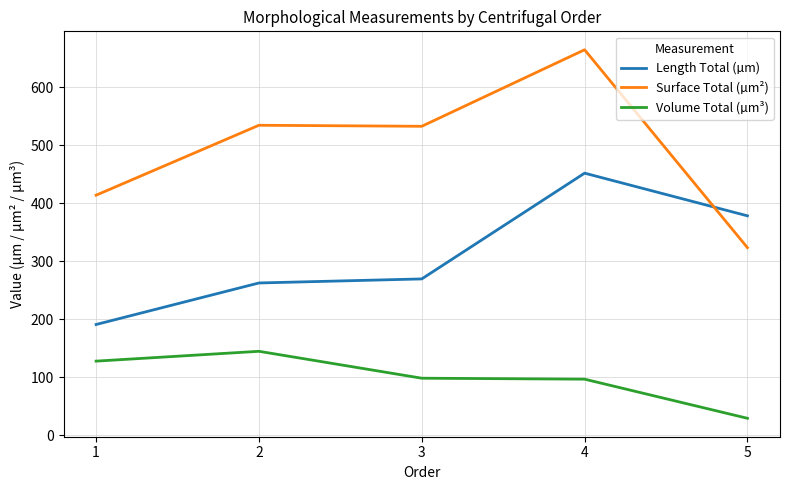

The Surface Total (µm²) series shows 534.5 at 2. True or false?

True